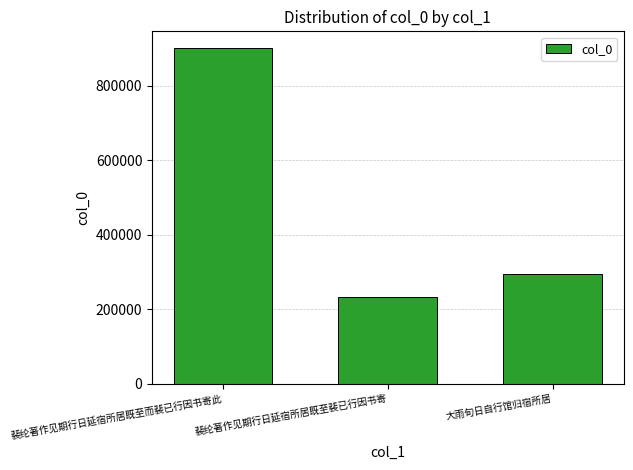

List the labels in order of value, smallest first.

裴纶著作见期行日延宿所居既至裴已行因书寄, 大雨旬日自行馆归宿所居, 裴纶著作见期行日延宿所居既至而裴已行因书寄此